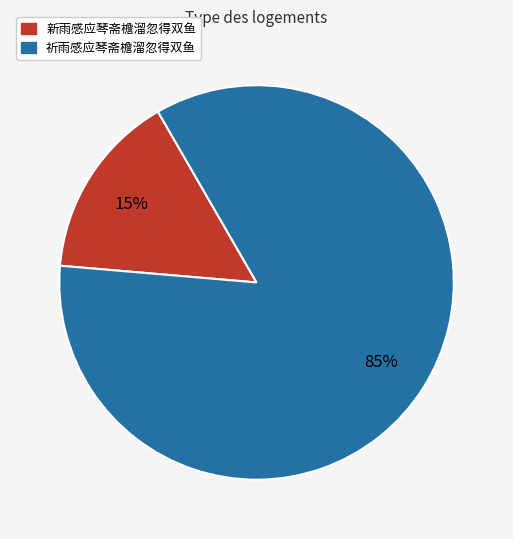

To the nearest percent, what portion does 新雨感应琴斋檐溜忽得双鱼 represent?

15%